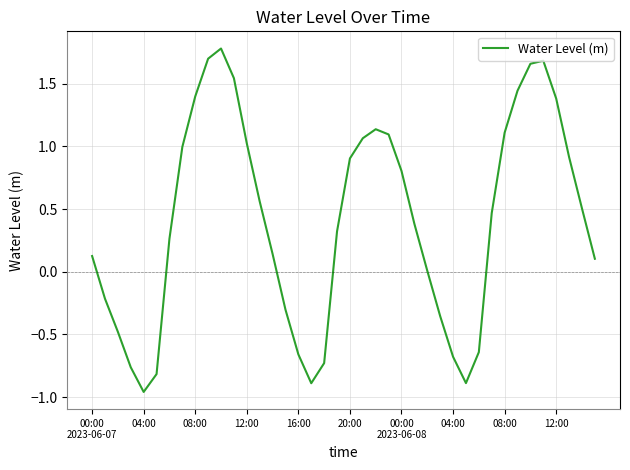

What is the difference between the maximum and minimum values?

2.7